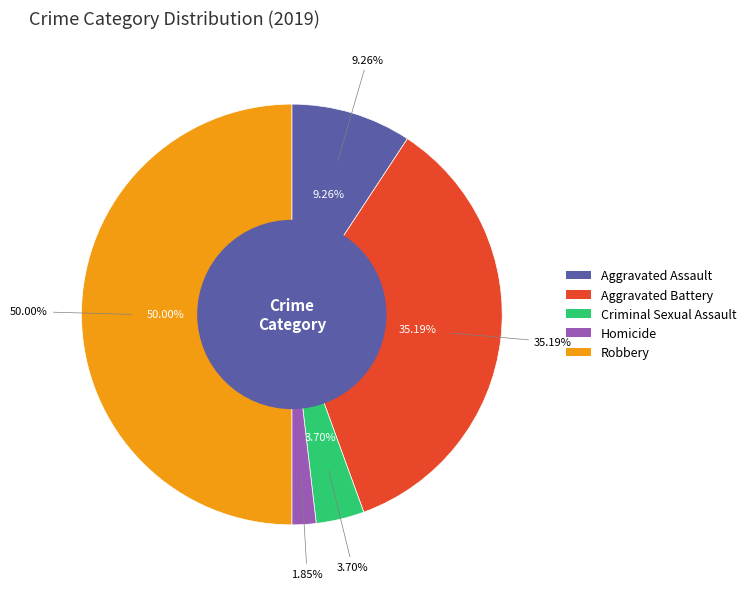

What percentage is NOT represented by Aggravated Assault?

90.7%